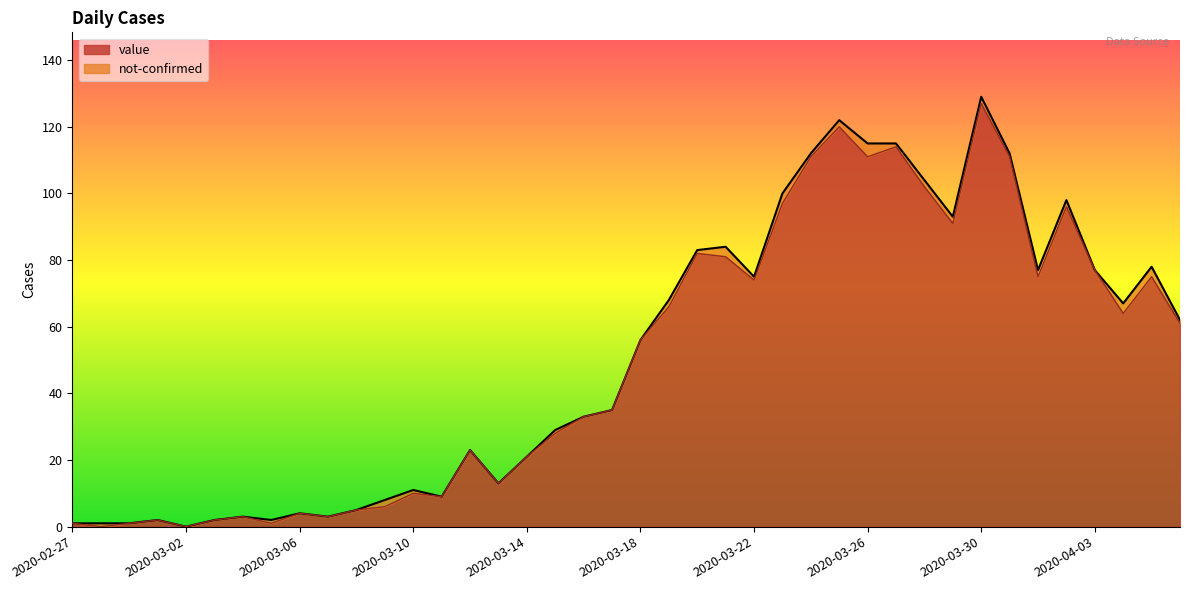

At which category does the data reach its first local peak?

2020-03-01